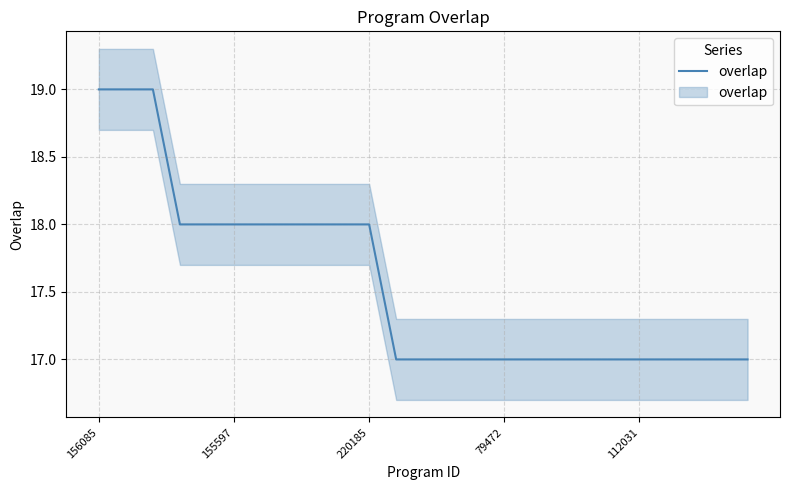

The chart shows a value of 11 at 220185. True or false?

False